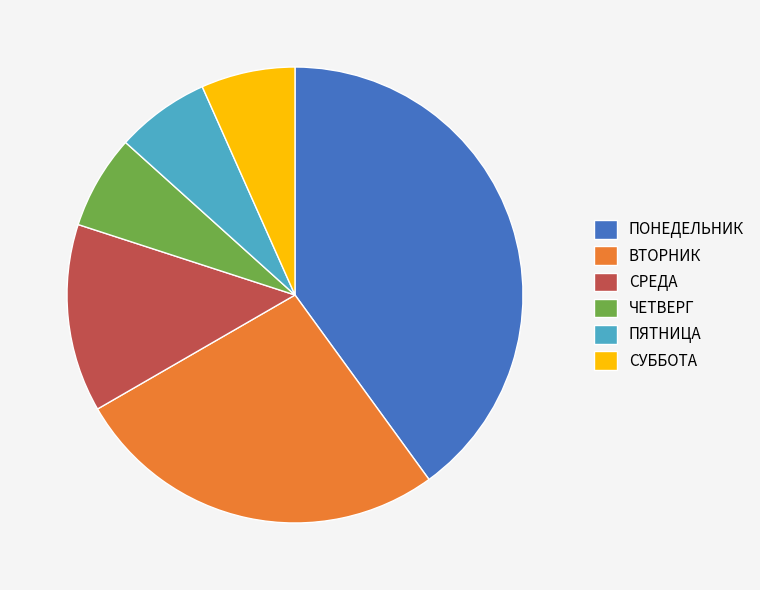

What is the ratio of the value at ПЯТНИЦА to the value at ЧЕТВЕРГ?

1.0